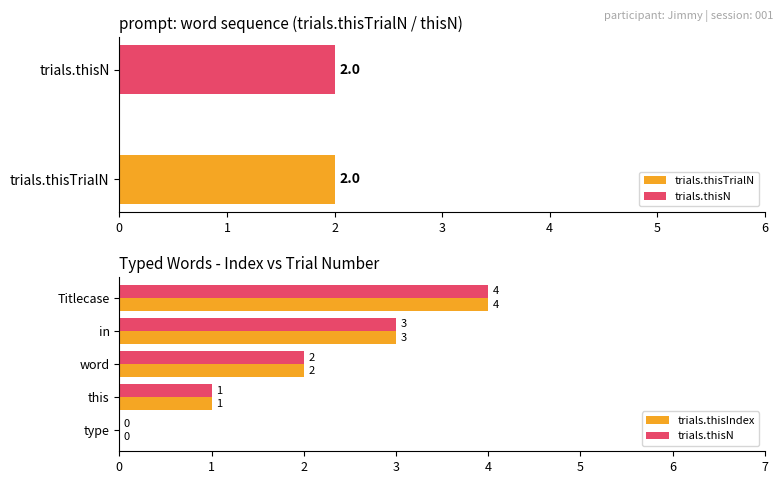

Reading left to right, what are all the values shown in this chart?

trials.thisIndex: 0	1	2	3	4
trials.thisN: 0	1	2	3	4